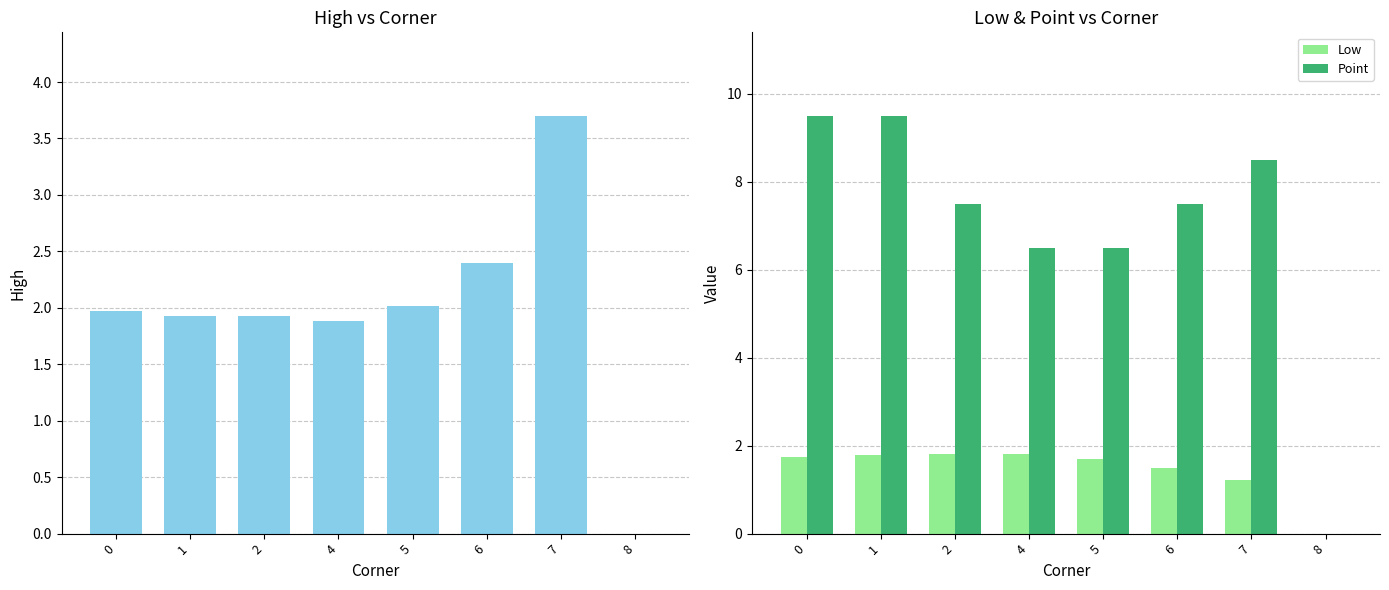

What is the value of the Point bar at the 4th from the left?

6.5